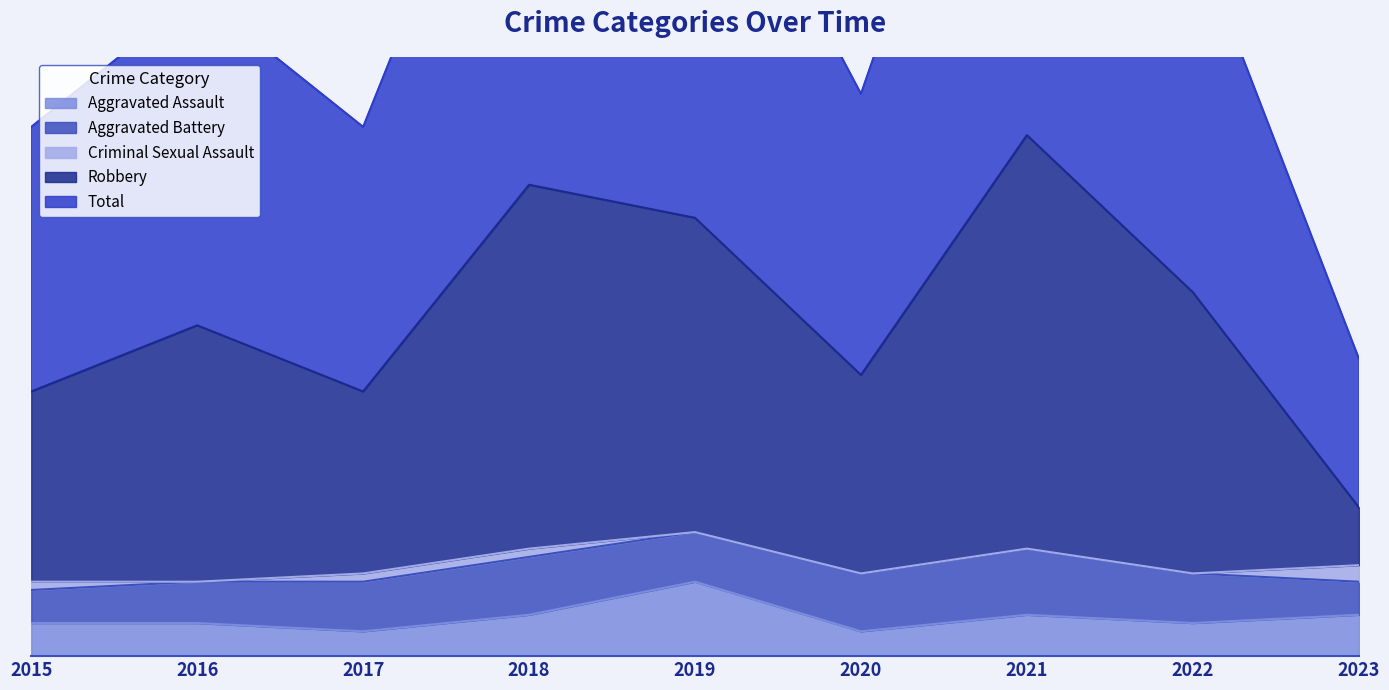

Between 2016 and 2020, which is larger?

2016